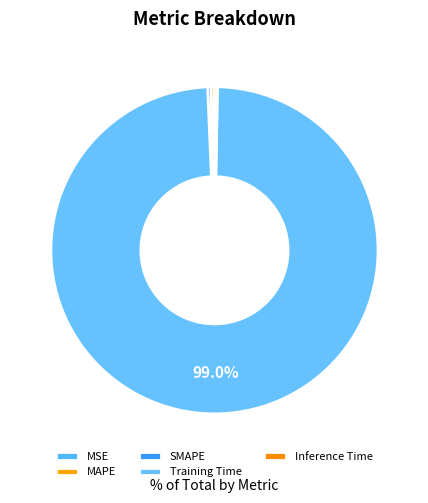

Do MAPE and MSE together represent more than half of the pie?

No